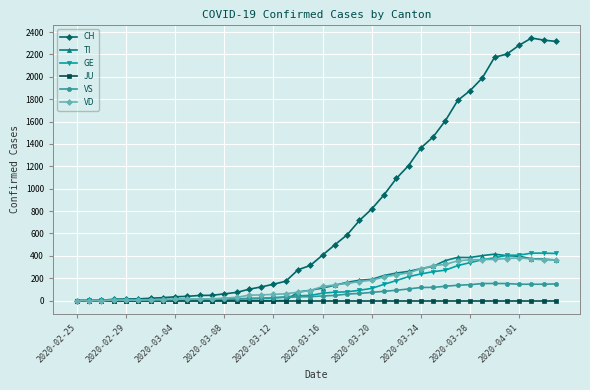

In CH, how many points are higher than both neighbors (excluding endpoints)?

1